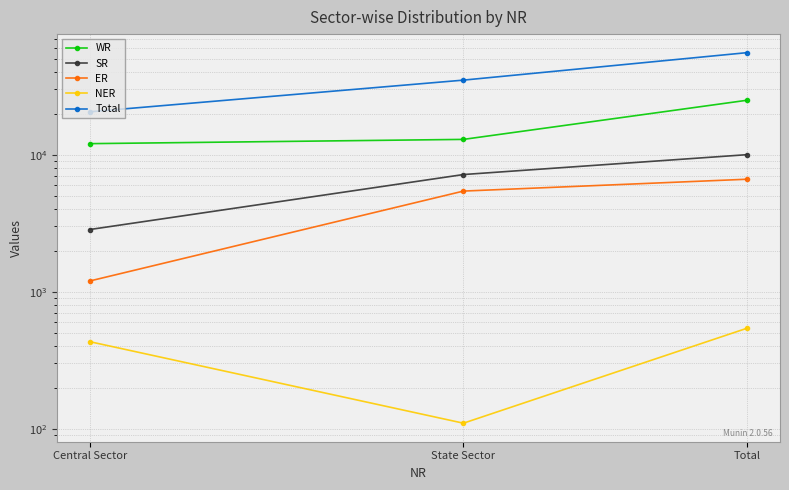

At which label does WR reach its peak?

Total